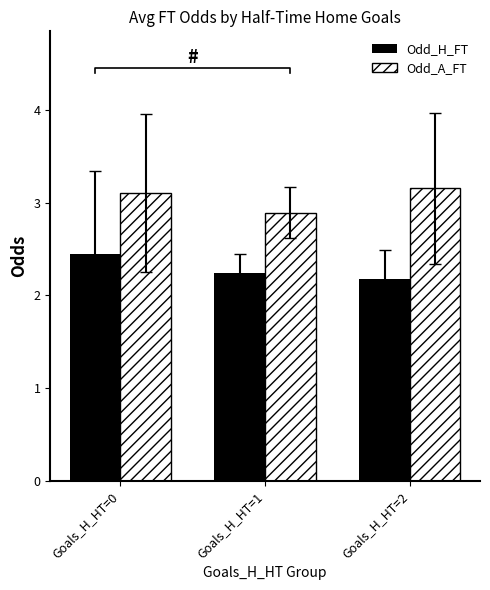

What are all the series names shown in the legend?

Odd_H_FT, Odd_A_FT